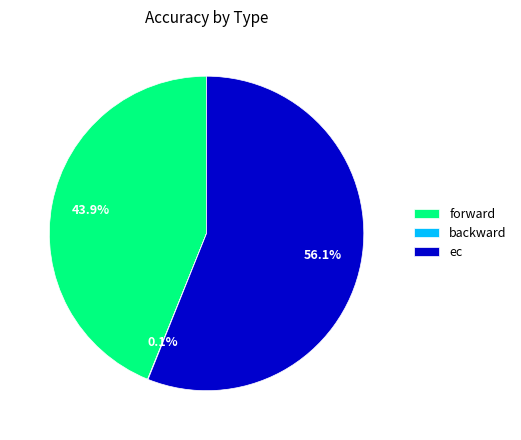

Is there a majority slice in this chart?

Yes